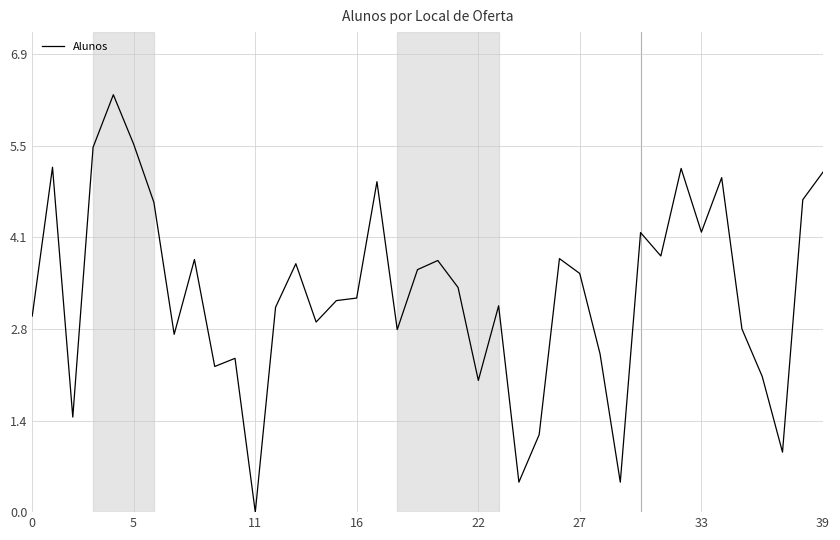

What is the greatest value displayed?

6.3